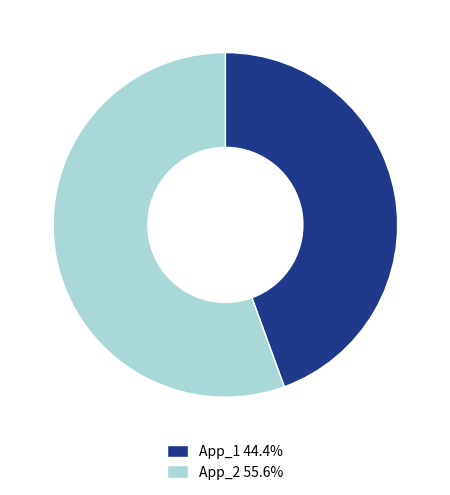

Is there a majority slice in this chart?

Yes